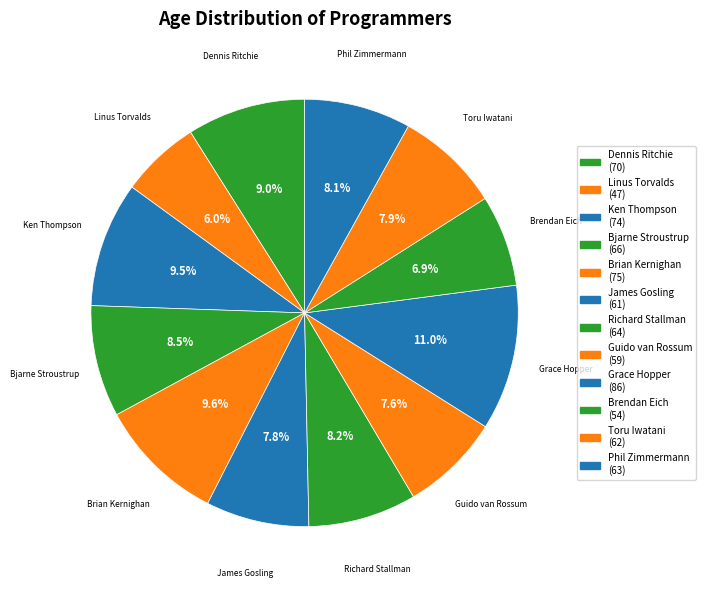

Combined, what portion of the pie is Toru Iwatani and Guido van Rossum?

15.5%